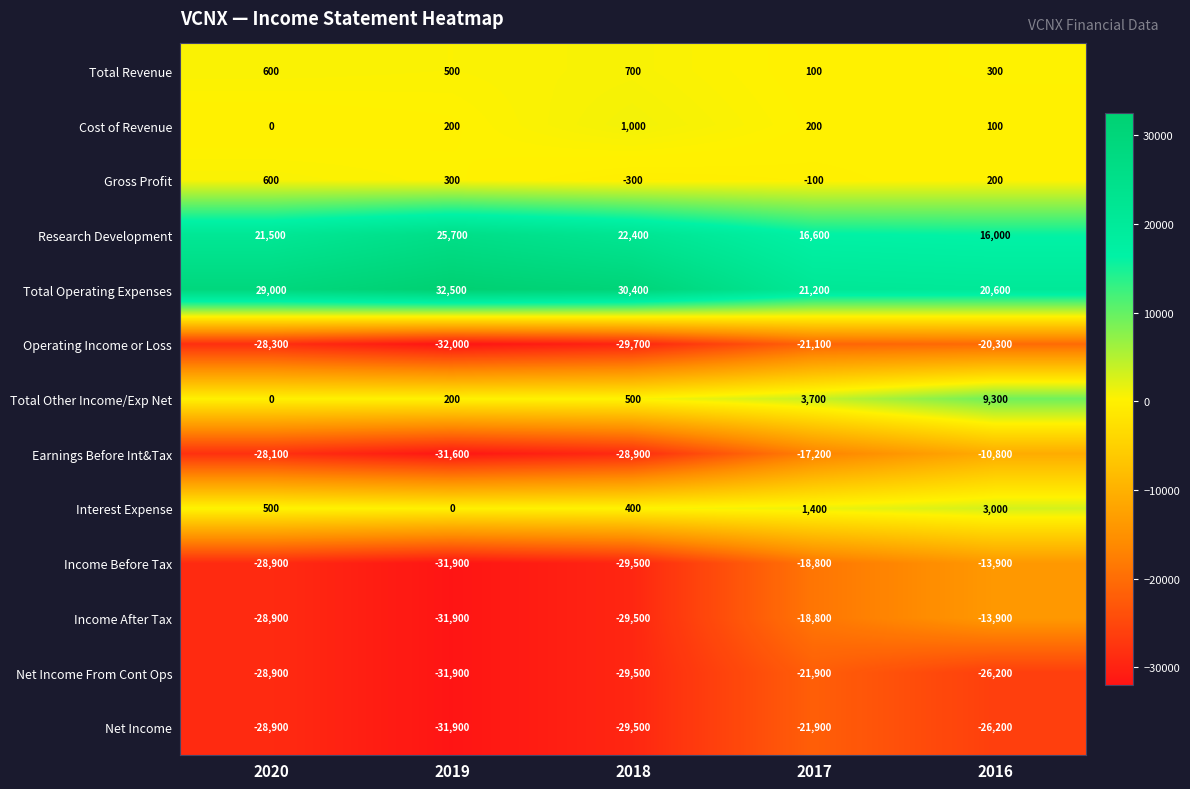

Which series has the largest range (max minus min)?

Earnings Before Int&Tax